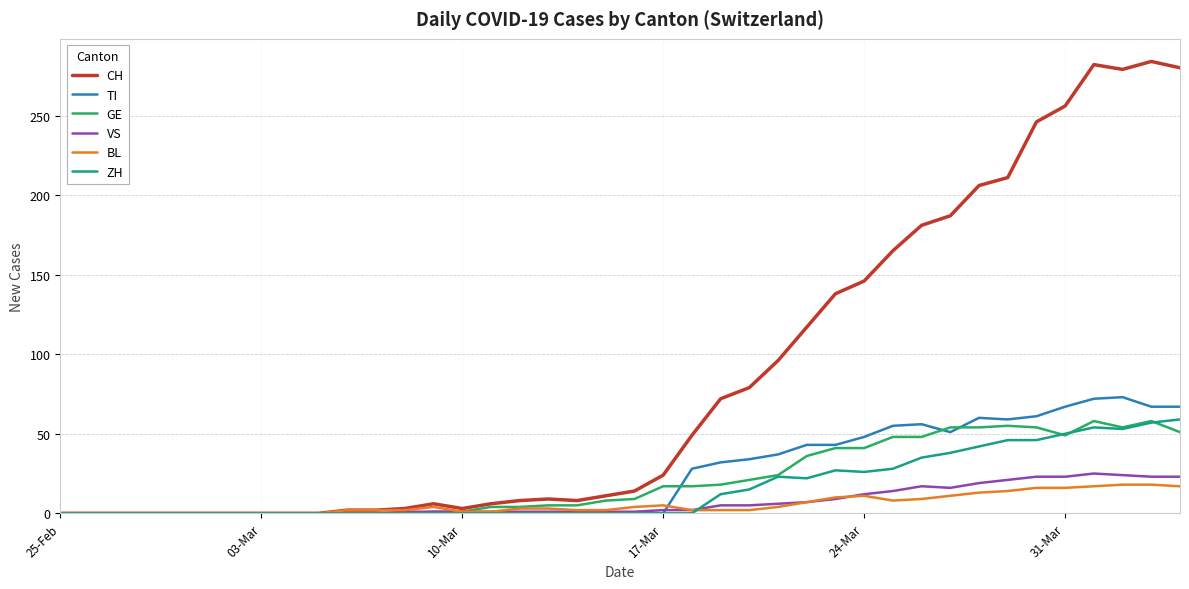

Does the chart have visible grid lines?

Yes